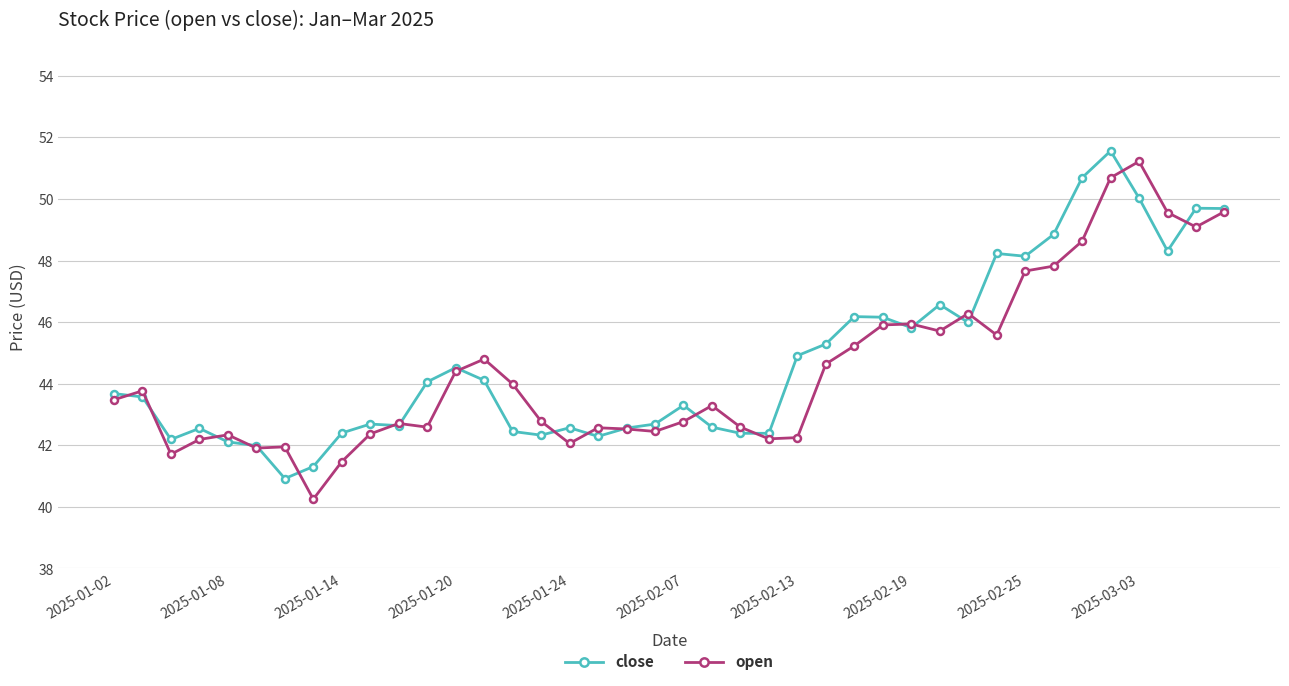

What is the value of the open point at the 5th from the left?

42.3